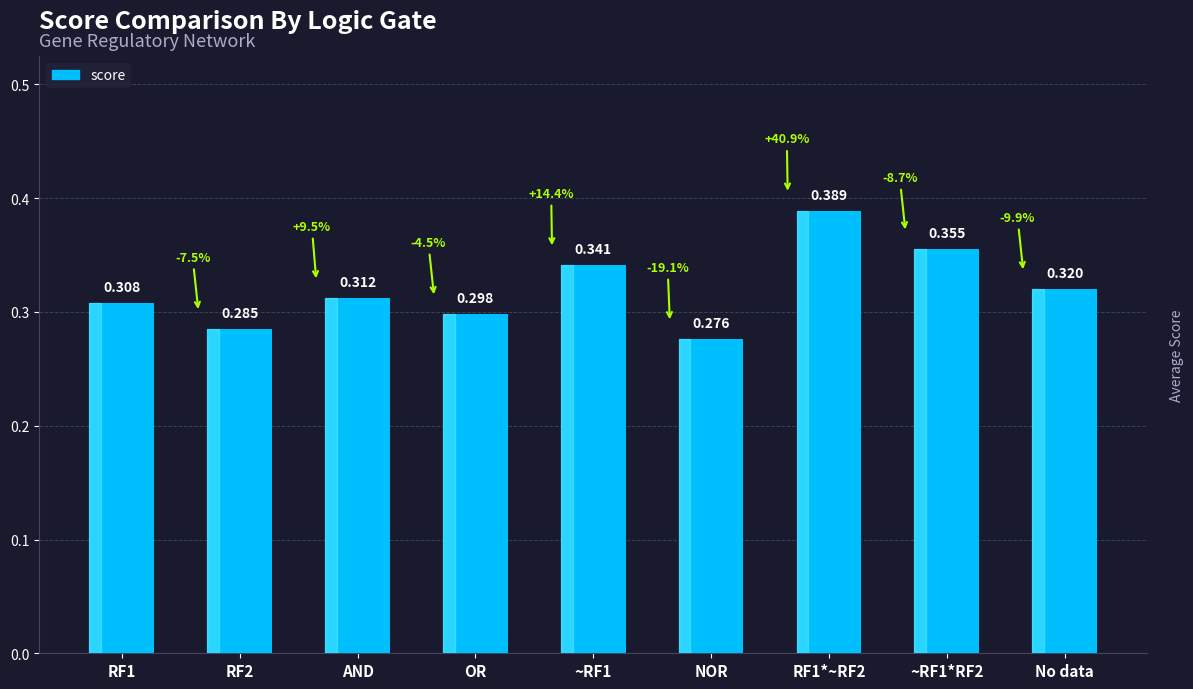

Which label corresponds to the smallest value in the chart?

NOR